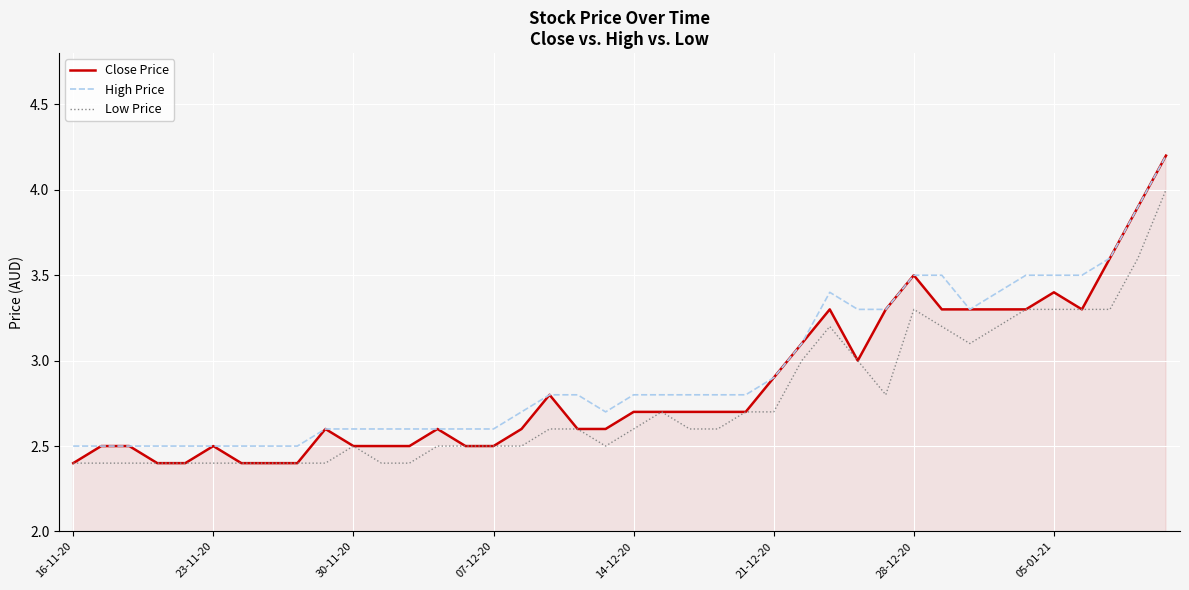

What is the maximum value for Low Price?

4.0